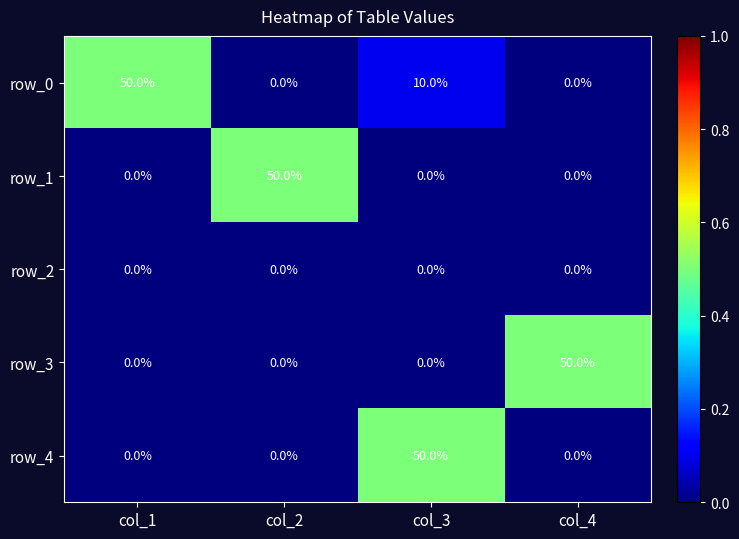

What is the sum of all row_0 values?

60